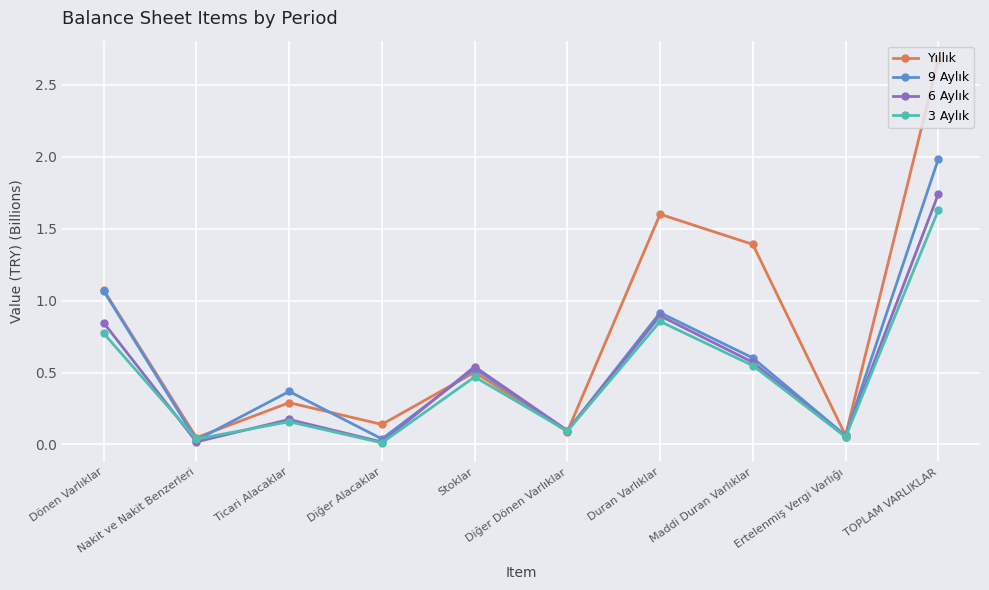

The Yıllık series shows 0.3 at Ticari Alacaklar. True or false?

True